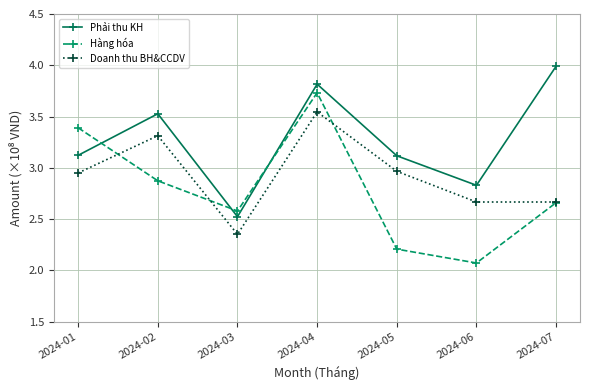

Which series has the widest spread of values?

Hàng hóa